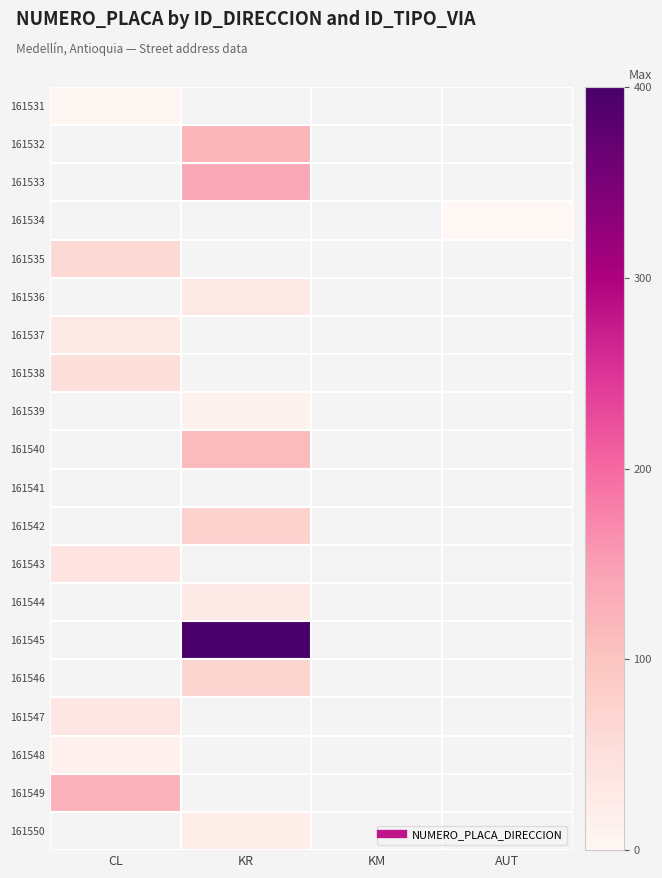

Between AUT and CL, which is larger?

CL